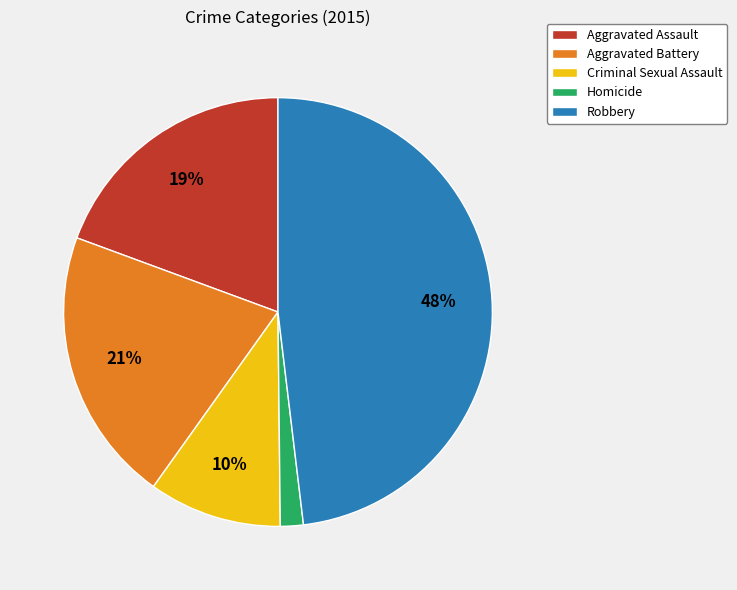

Which has a higher value, Criminal Sexual Assault or Robbery?

Robbery